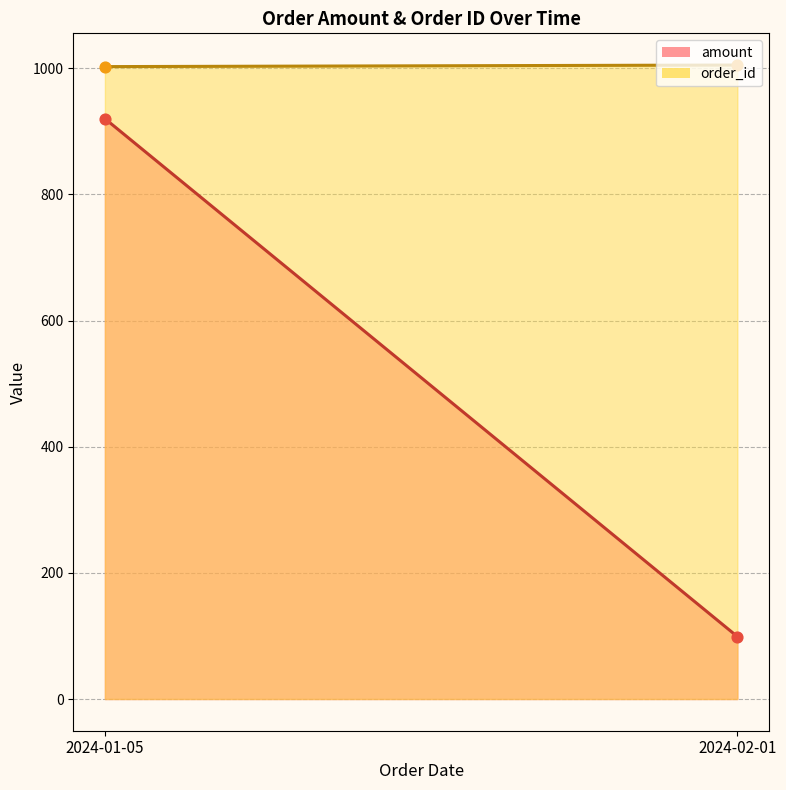

Which series contains the highest Y value?

order_id